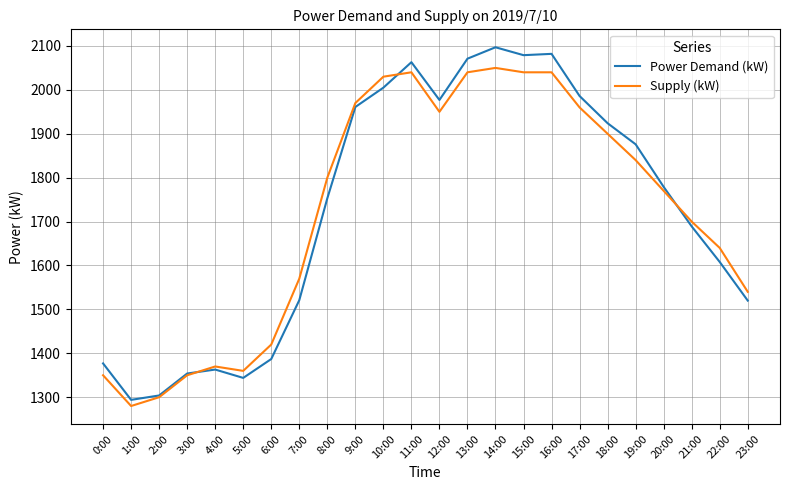

What are all the series names shown in the legend?

Power Demand (kW), Supply (kW)